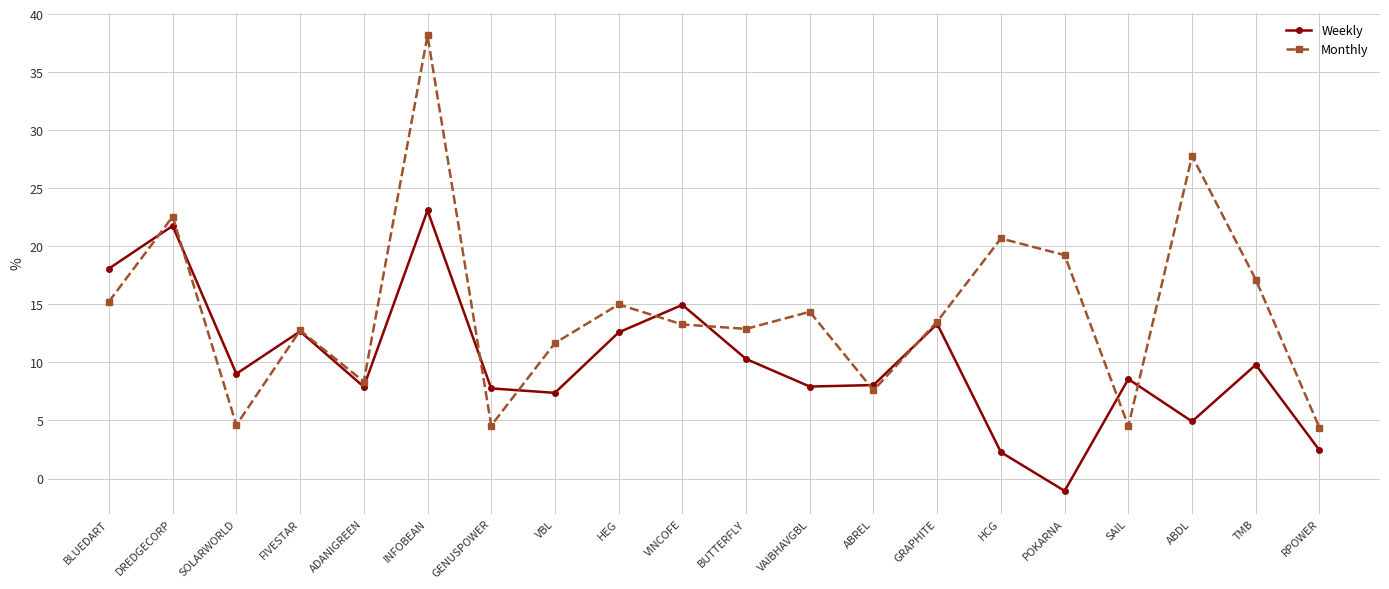

What is the maximum value for Monthly?

38.2